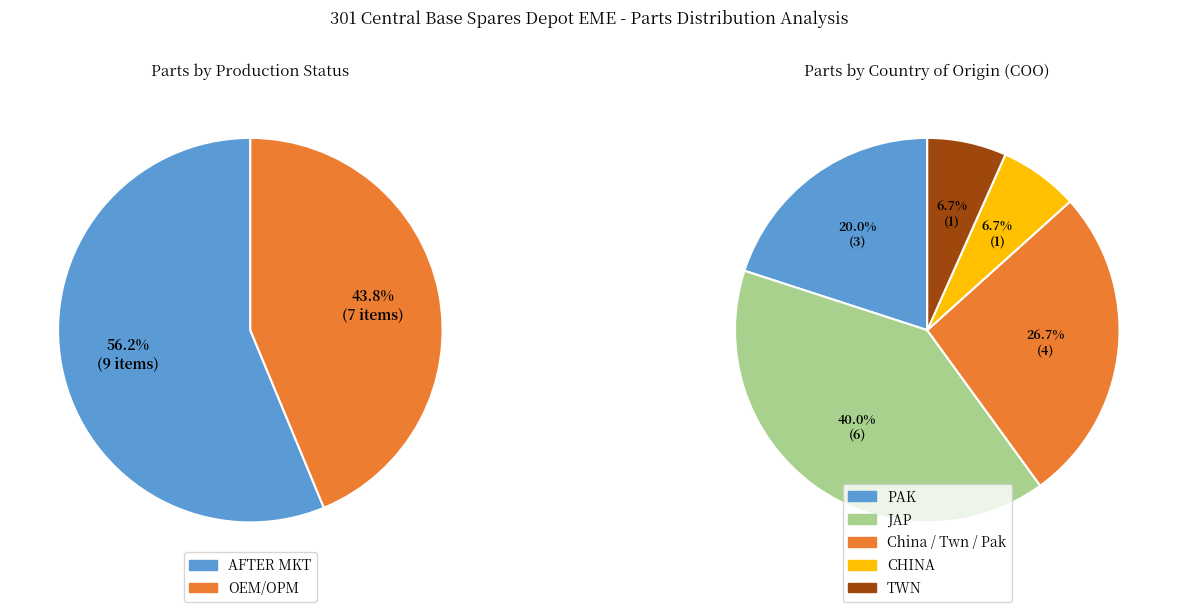

To the nearest percent, what is the difference between the largest and smallest slice percentages?

12%